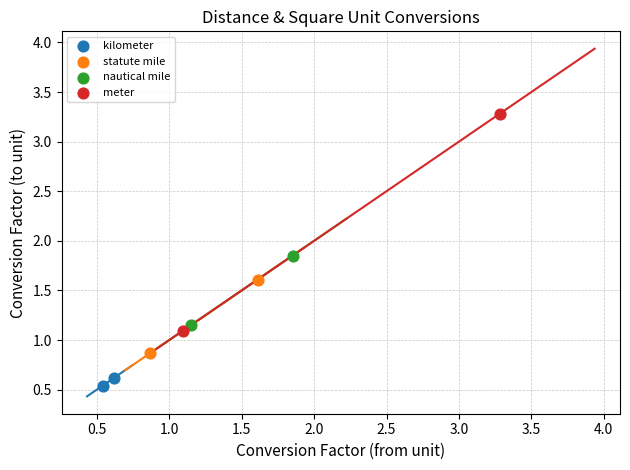

Which series reaches the minimum Y coordinate?

kilometer